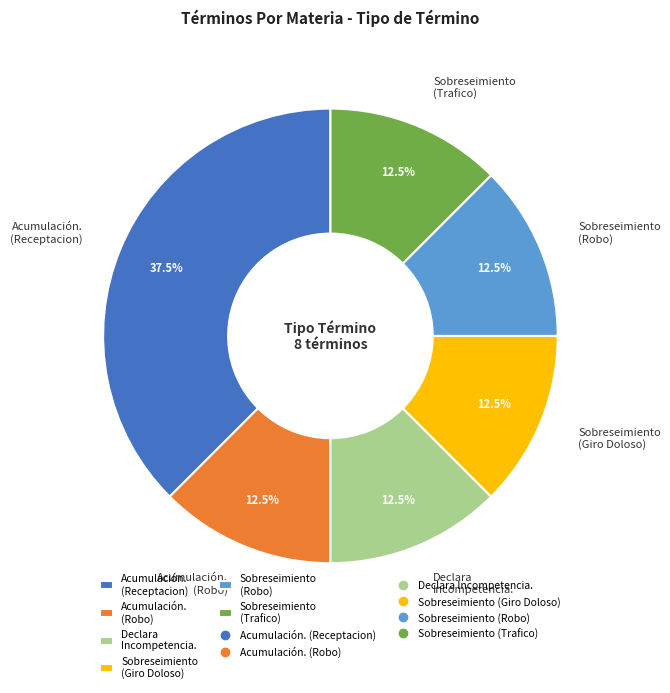

Is Acumulación. (Receptacion) the majority of the pie?

No